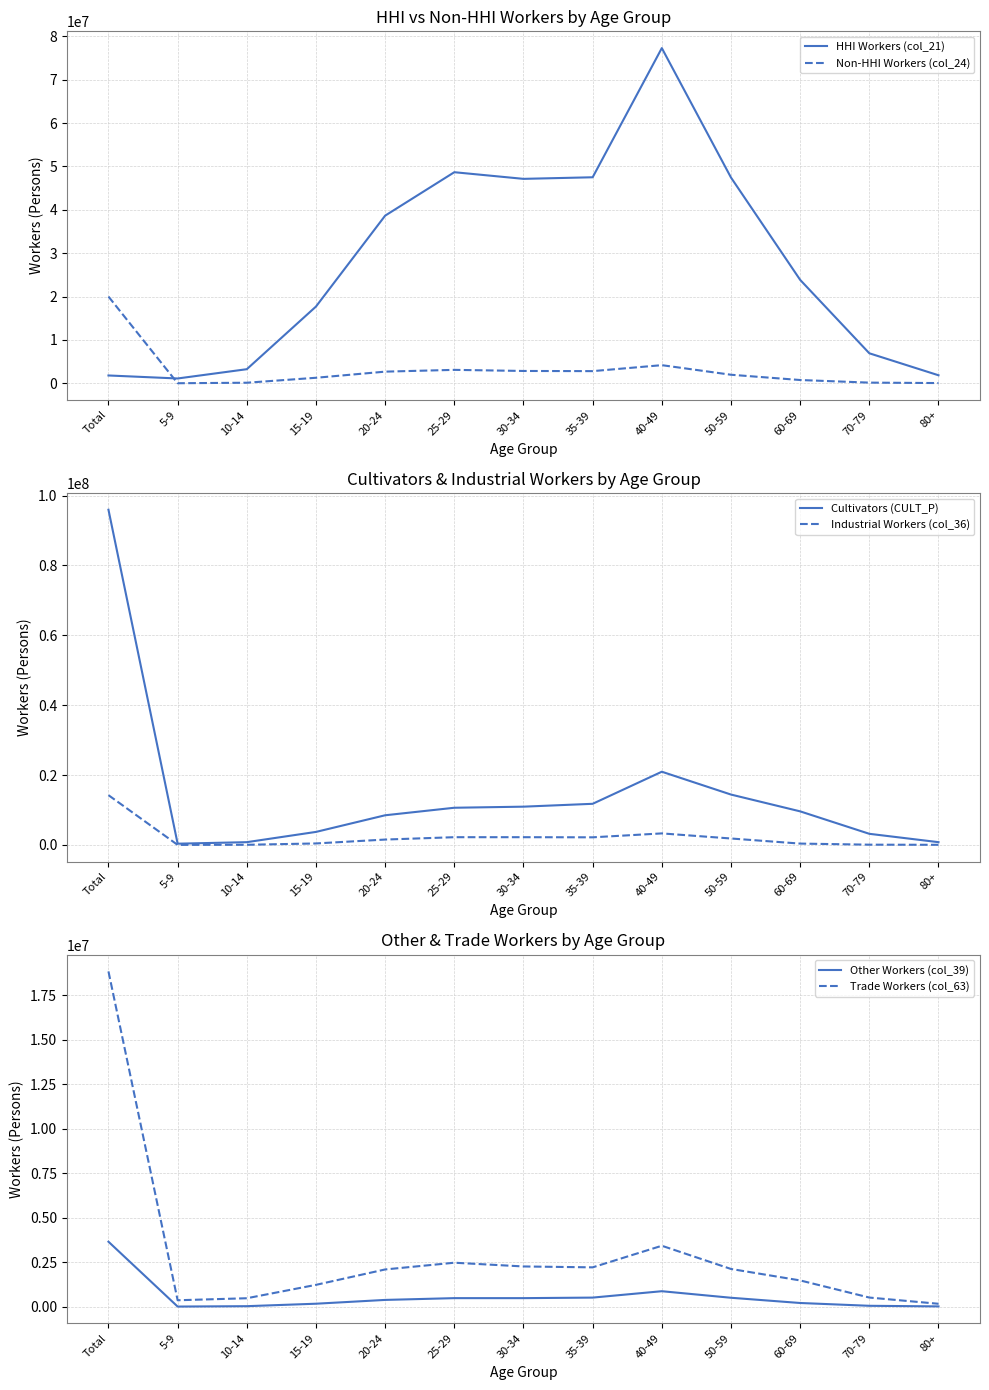

The value of Cultivators (CULT_P) at 35-39 is 11768117. True or false?

True